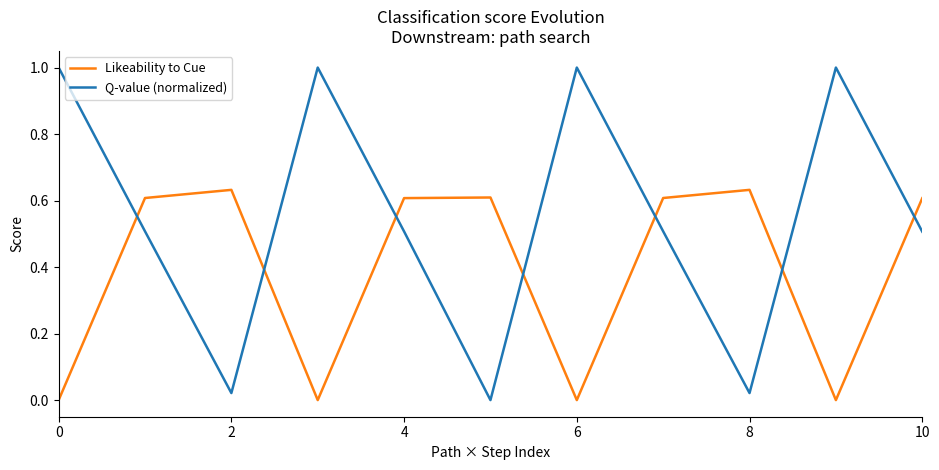

True or false: Q-value (normalized) and Likeability to Cue cross at least once.

True